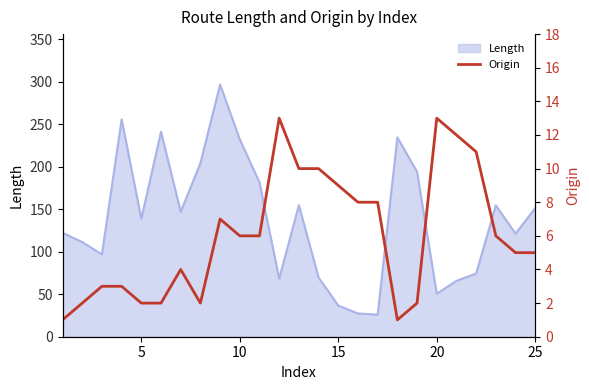

What is the maximum value for Length?

296.6